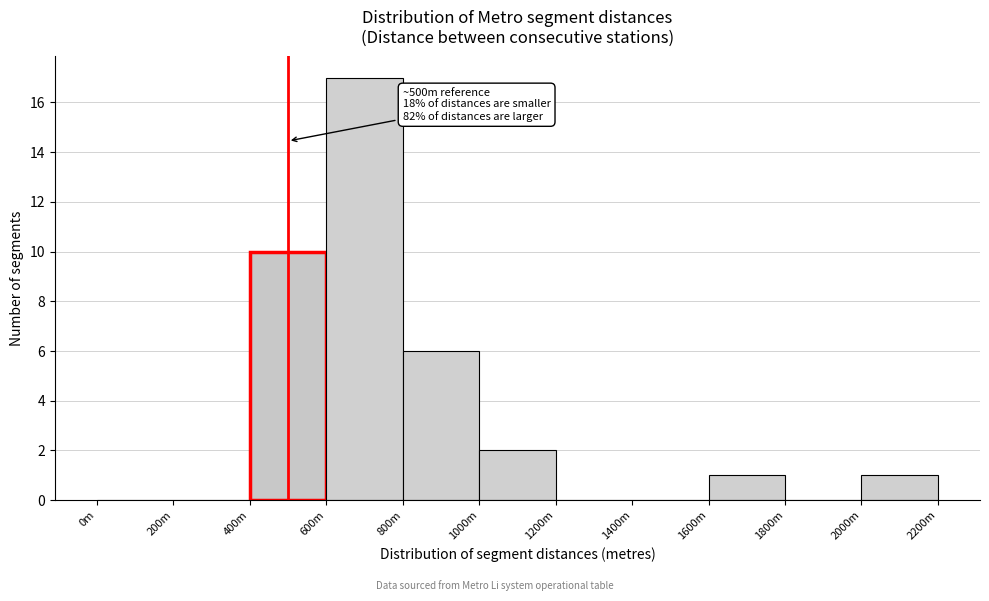

Reading left to right, transcribe all the data shown in this chart.

0m=0	200m=0	400m=10	600m=17	800m=6	1000m=2	1200m=0	1400m=0	1600m=1	1800m=0	2000m=1